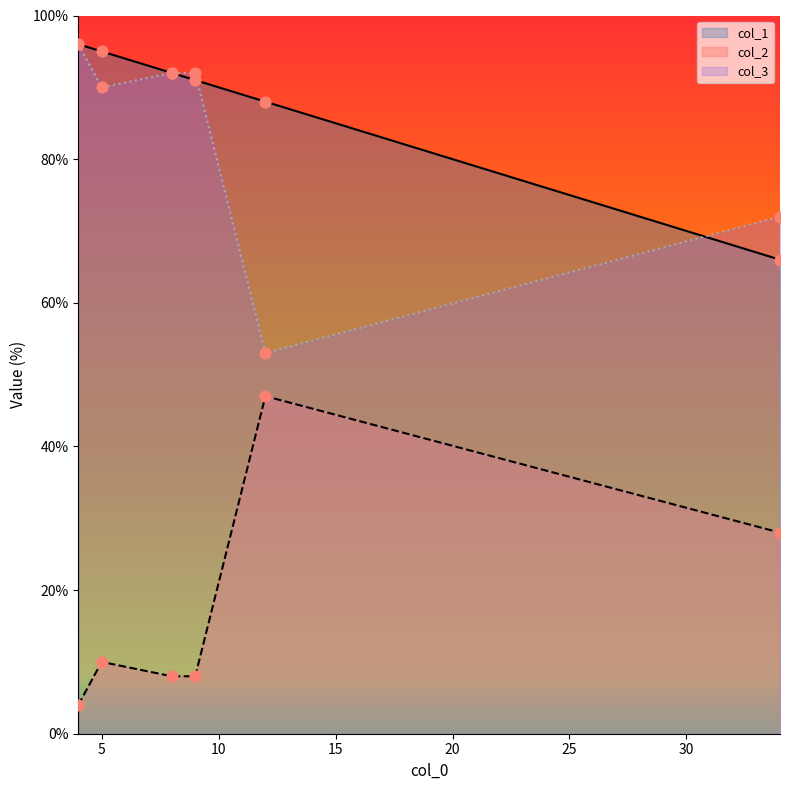

What is the total value across all series at 12?

188